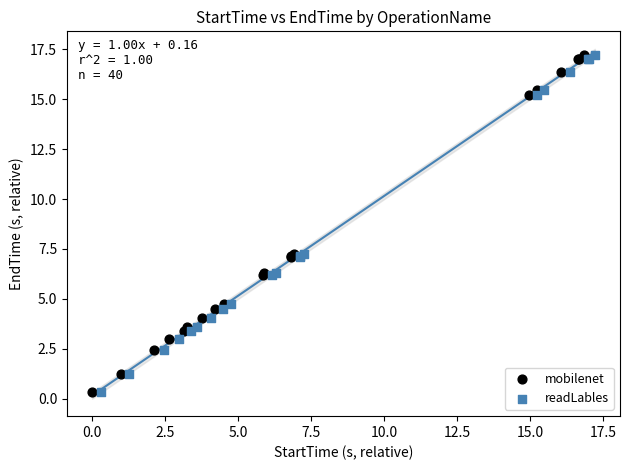

Which series has the widest spread of Y values?

mobilenet